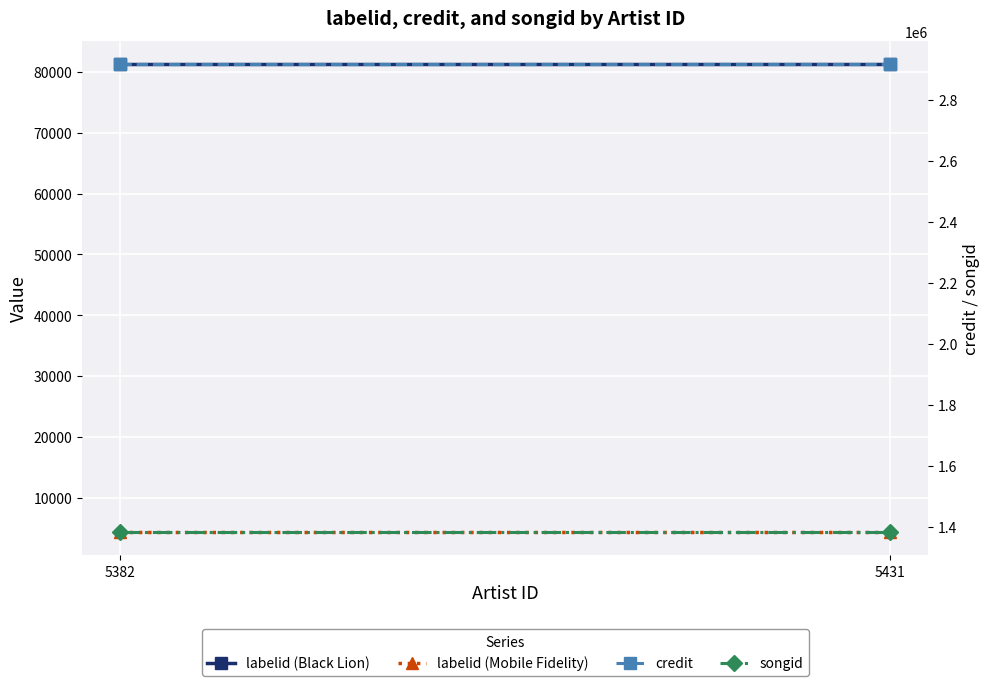

At which category is the sum across all series the highest?

5382